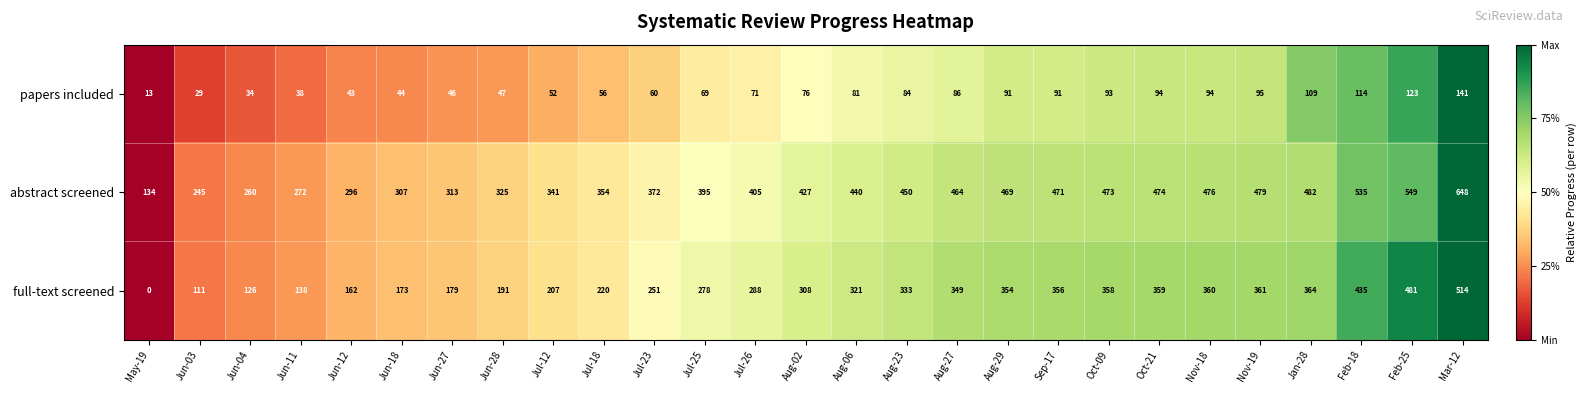

Which category has the lowest value across all series?

May-19